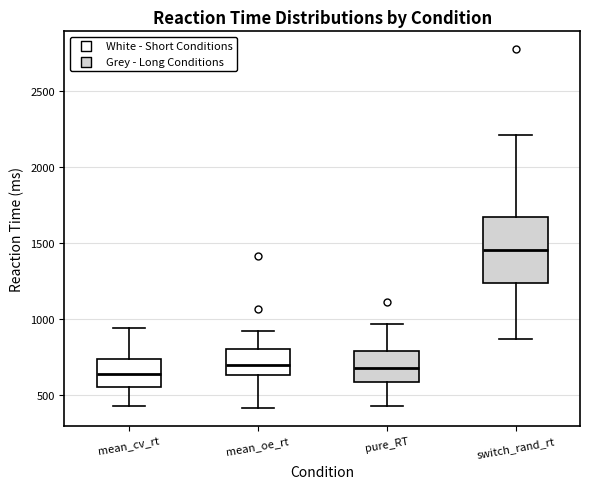

Where is the upper edge of the box for switch_rand_rt on the y-axis? The values are not printed on the chart, so give them approximately, as read against the axis.

1650